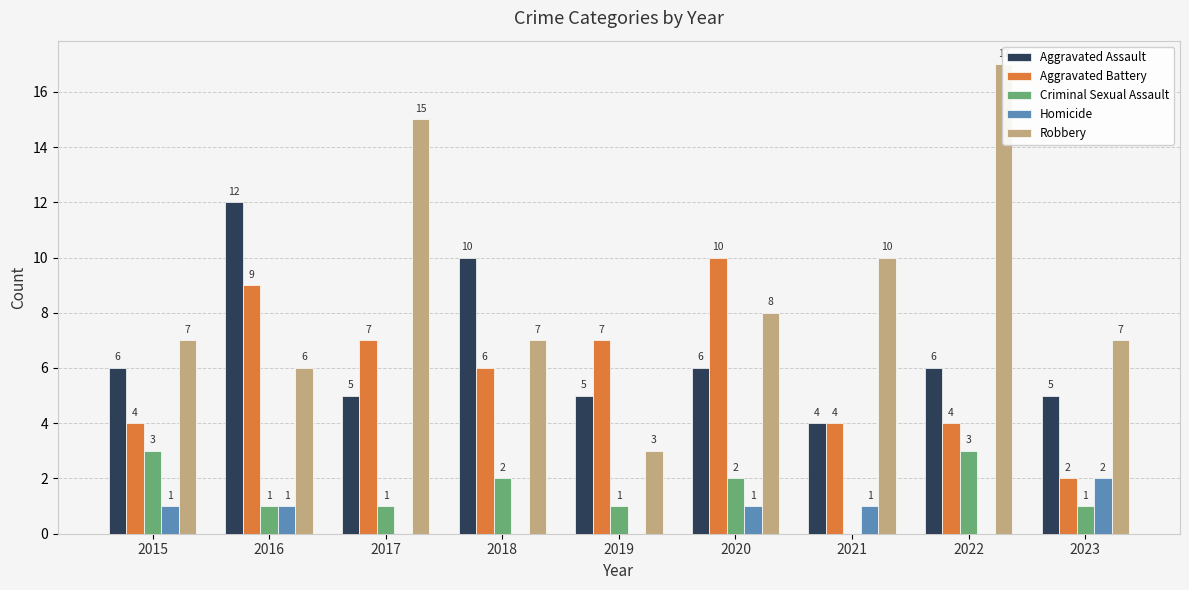

Count the Aggravated Assault values in the range 5 to 6.

6